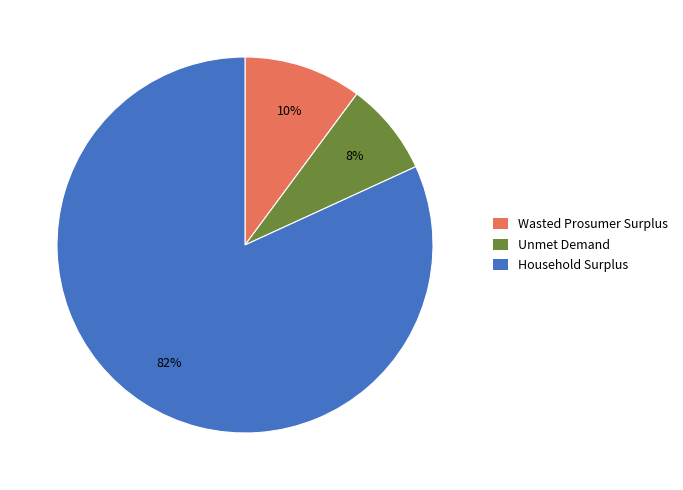

Count the number of slices in the pie.

3